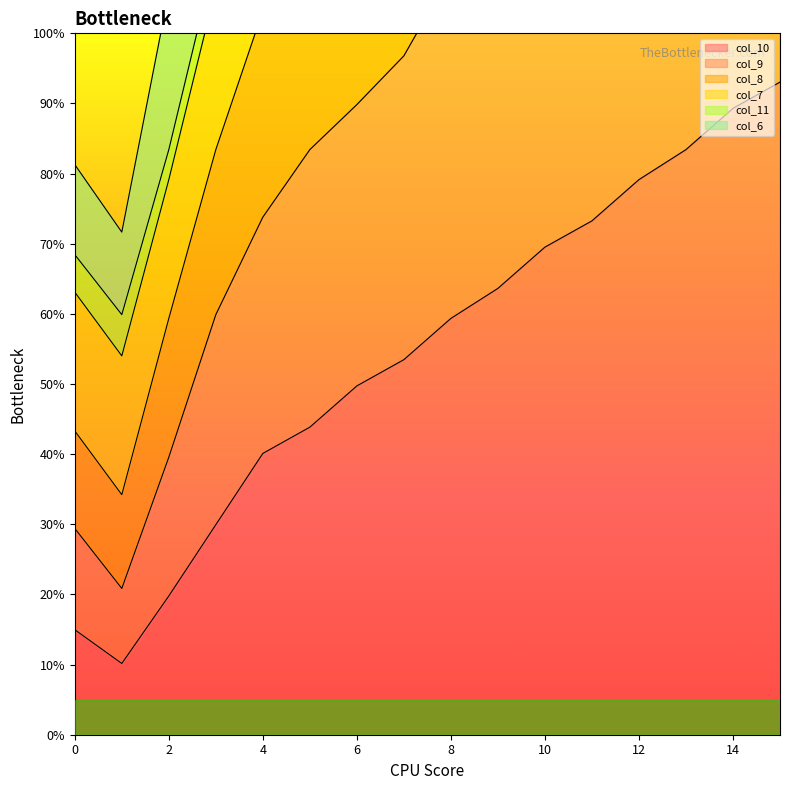

How many values in the col_9 series exceed 108?

8